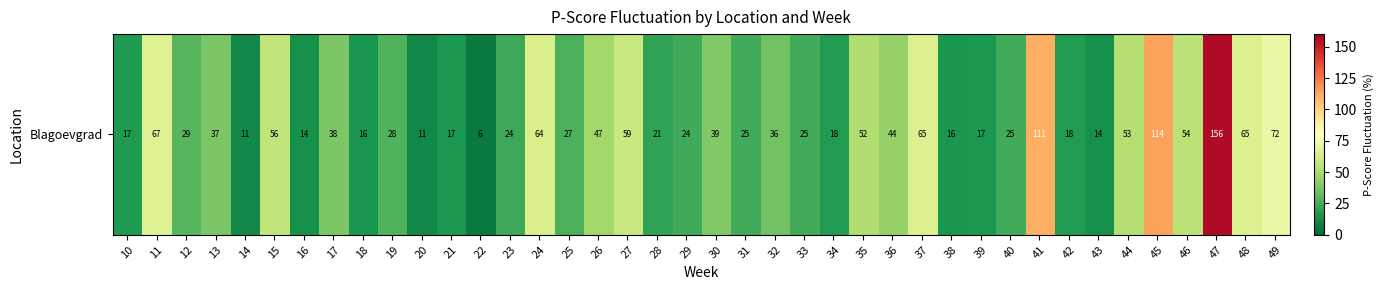

Reading right to left, what are all the values shown in this chart?

72.1	65.4	156.2	54.4	114.4	52.8	14.2	18.0	111.1	24.8	16.7	16.0	65.1	44.3	51.5	17.9	24.6	35.5	24.9	39.3	24.0	20.7	58.9	46.9	26.7	64.0	23.6	6.3	16.6	10.7	28.1	15.6	37.5	14.3	56.4	11.4	37.0	29.3	66.6	17.3